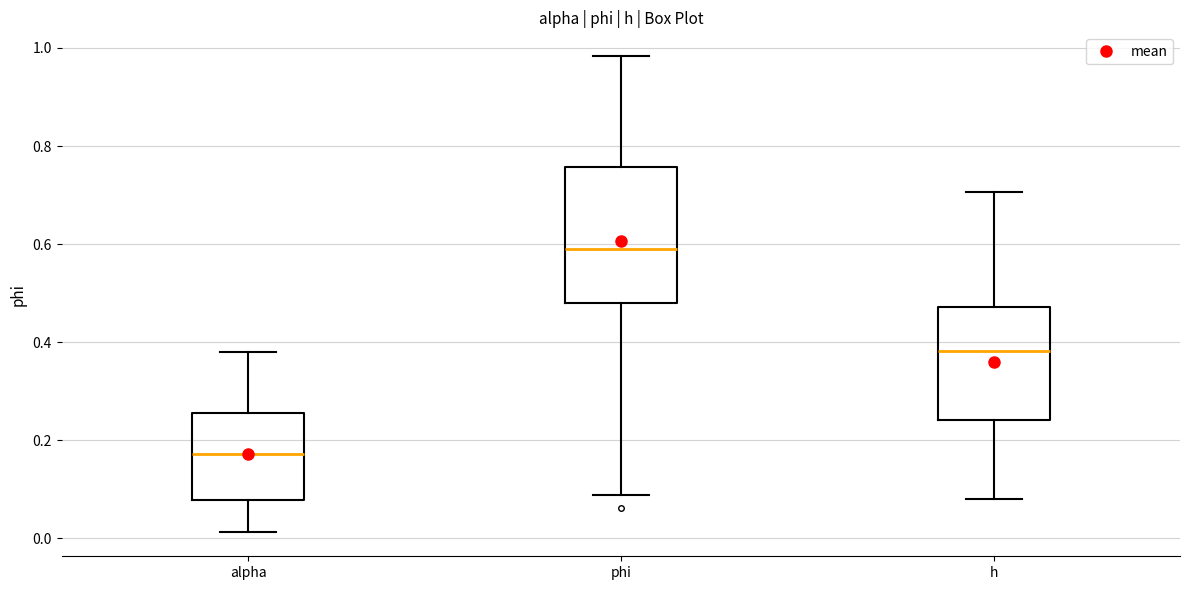

Comparing the boxes themselves (not the whiskers), which one is the tallest?

phi